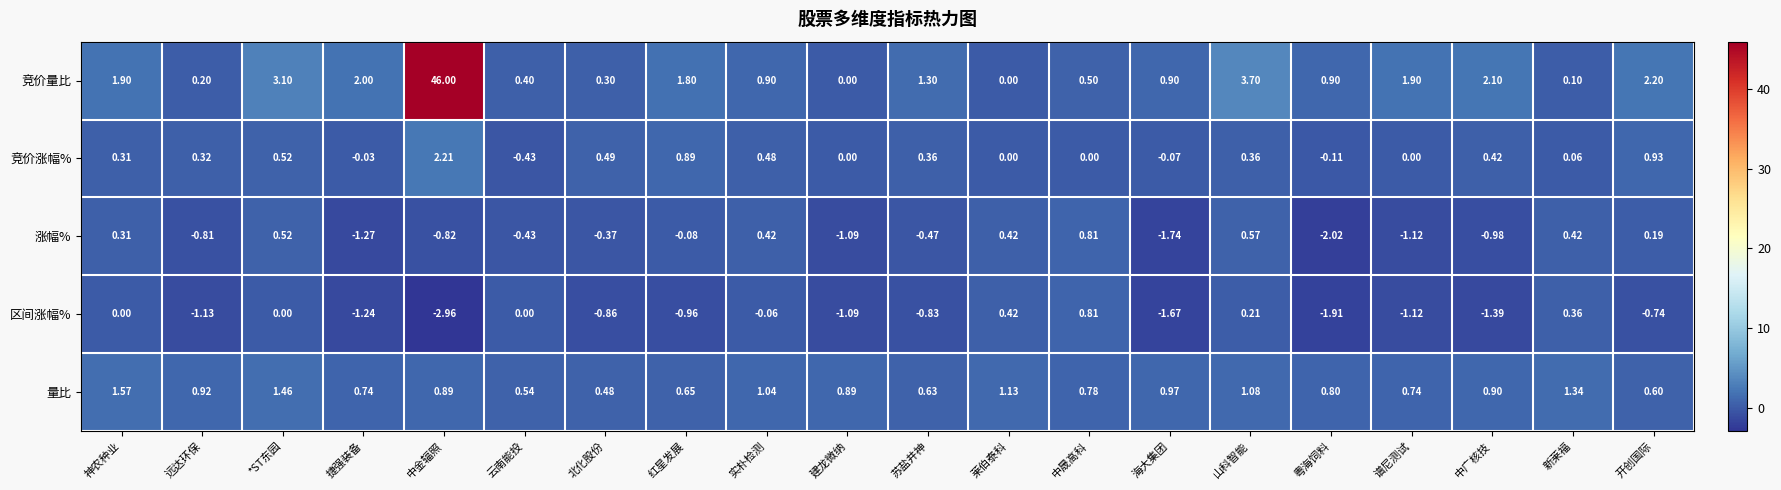

Where does the 竞价量比 series first go above 1?

神农种业